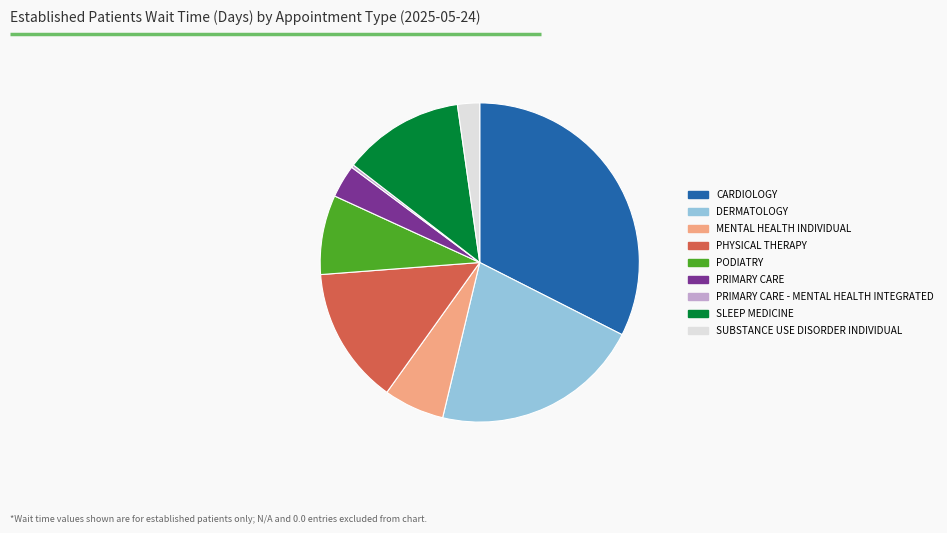

Which category has the biggest portion of the pie?

CARDIOLOGY